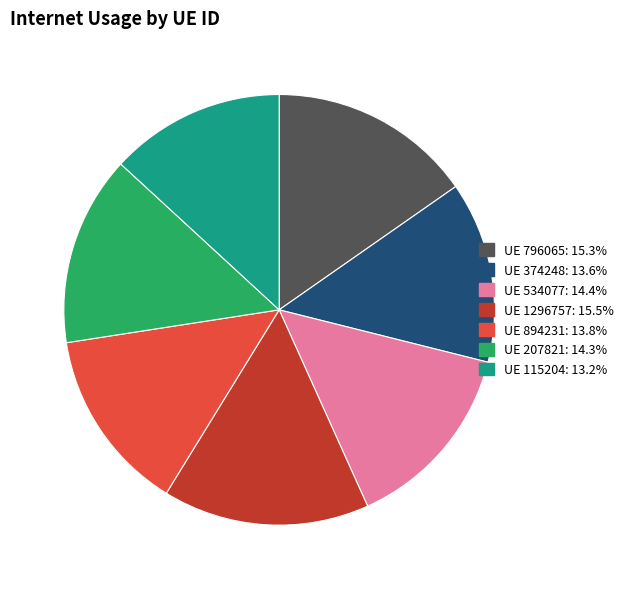

Is there a majority slice in this chart?

No